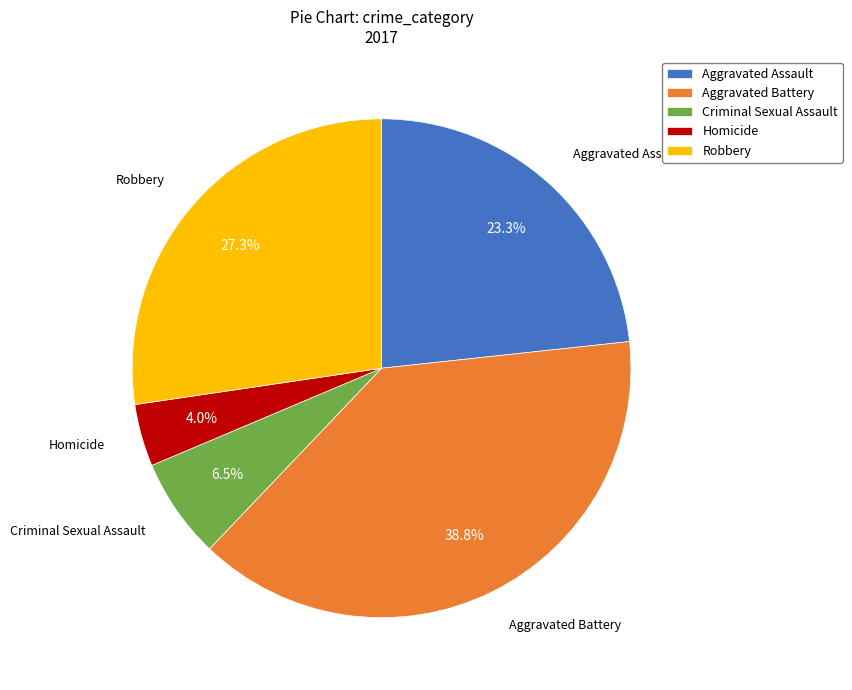

Is it true that Homicide is 4% of the pie?

True